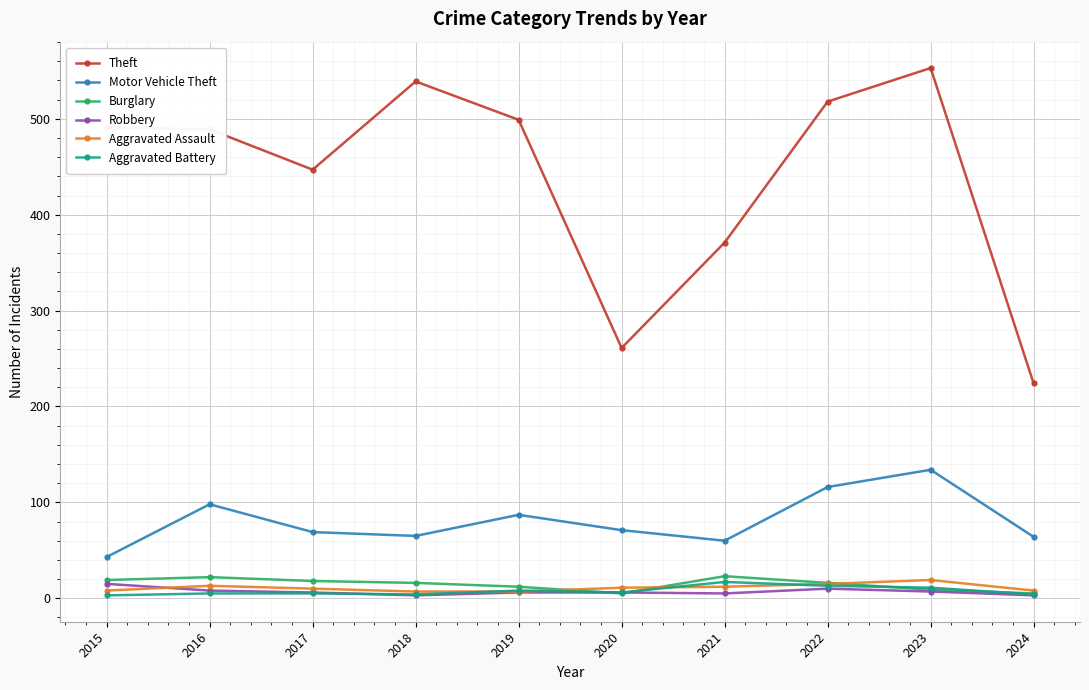

How many interior local valleys does the Theft series have?

2